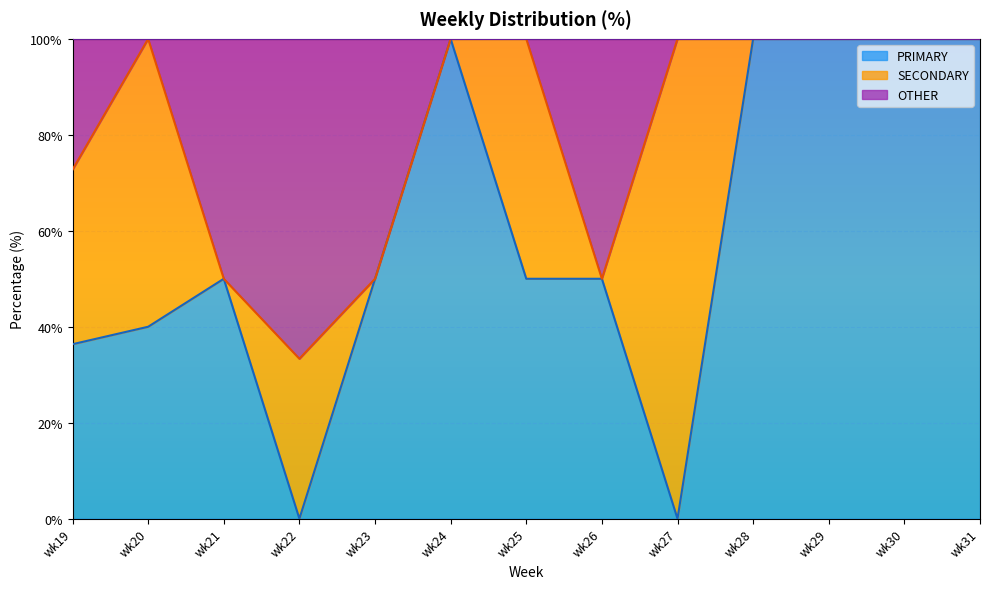

Read the PRIMARY value at wk25.

50.0